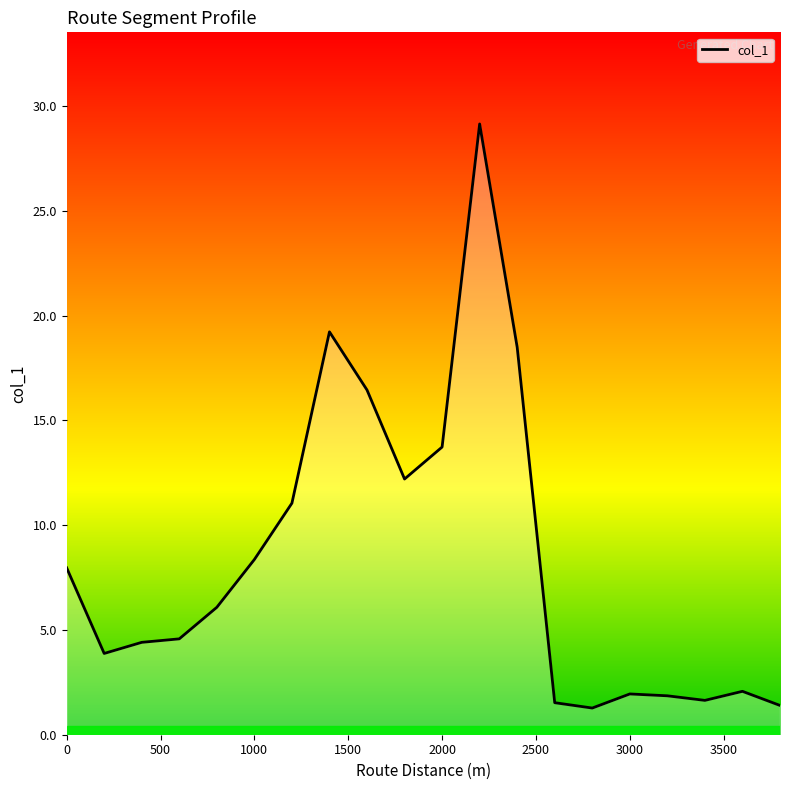

What is the difference between the maximum and minimum values?

27.9